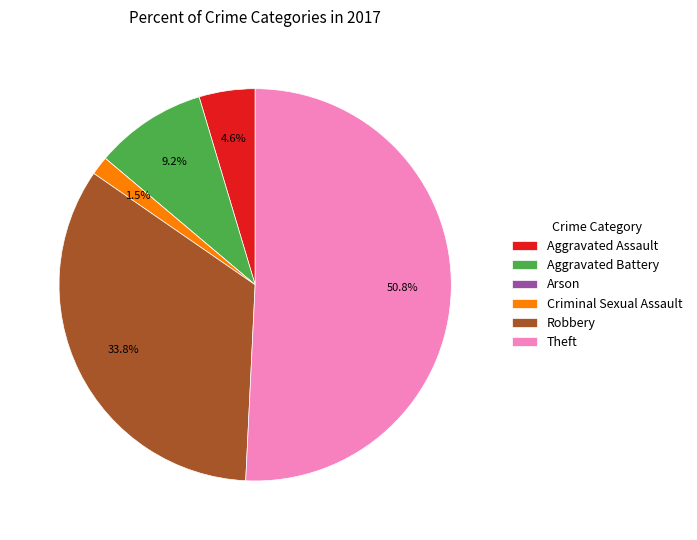

Do Aggravated Battery and Robbery together represent more than half of the pie?

No